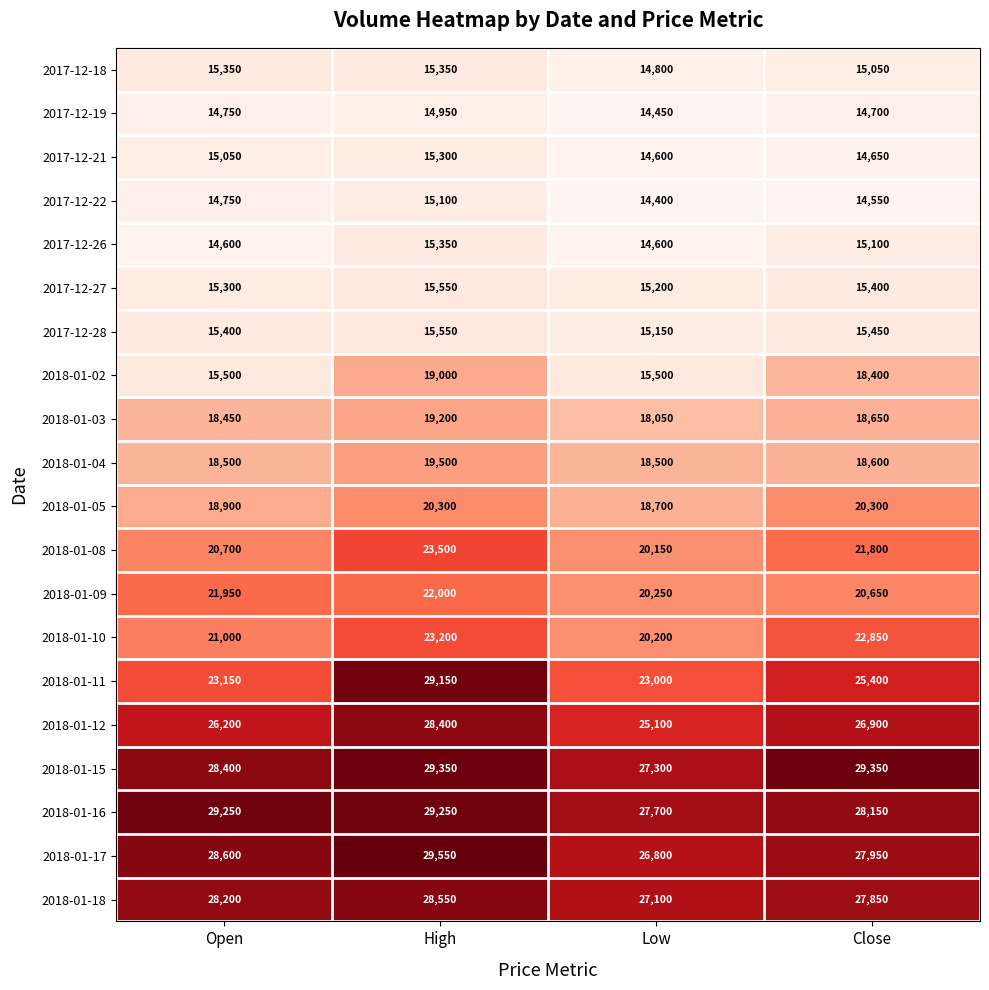

Rank the series at Close from highest to lowest value.

2018-01-15, 2018-01-16, 2018-01-17, 2018-01-18, 2018-01-12, 2018-01-11, 2018-01-10, 2018-01-08, 2018-01-09, 2018-01-05, 2018-01-03, 2018-01-04, 2018-01-02, 2017-12-28, 2017-12-27, 2017-12-26, 2017-12-18, 2017-12-19, 2017-12-21, 2017-12-22